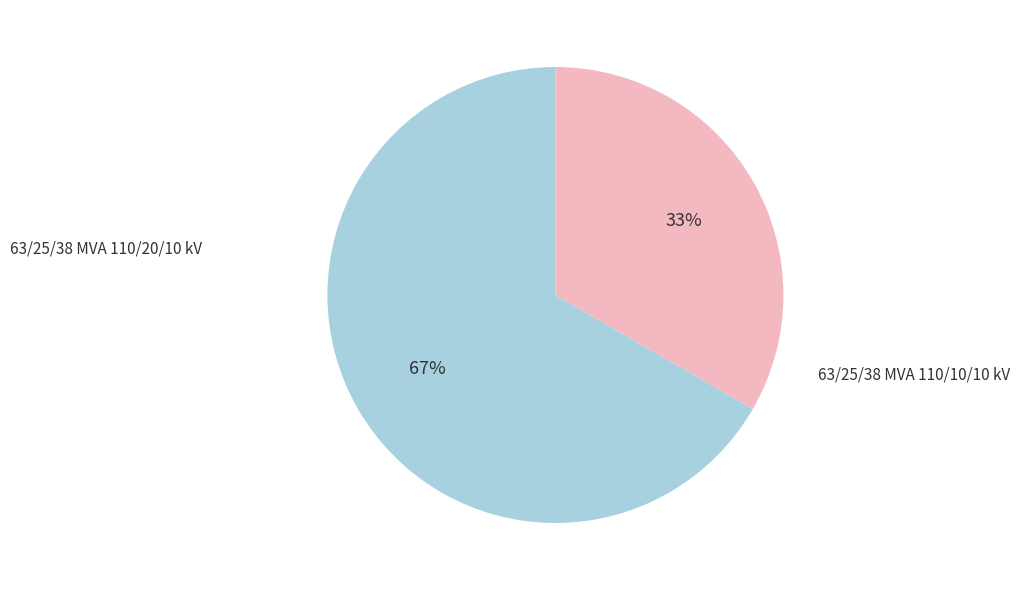

Which slice is the largest?

63/25/38 MVA 110/20/10 kV